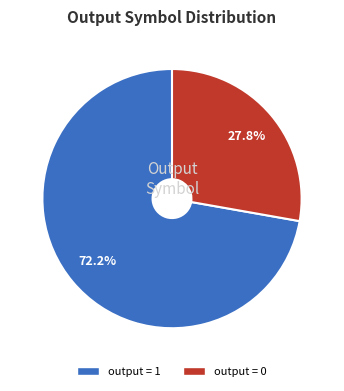

Which category accounts for the majority?

output = 1